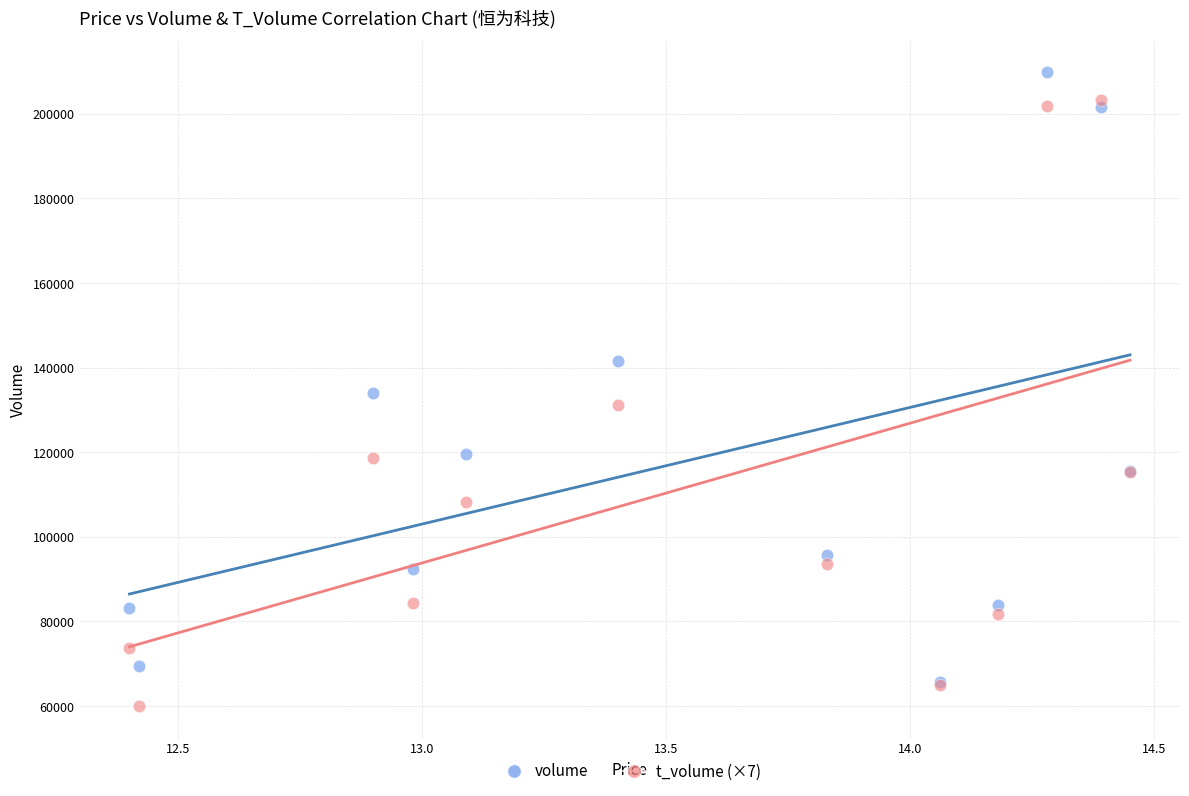

What are all the series names shown in the legend?

volume, t_volume (×7)